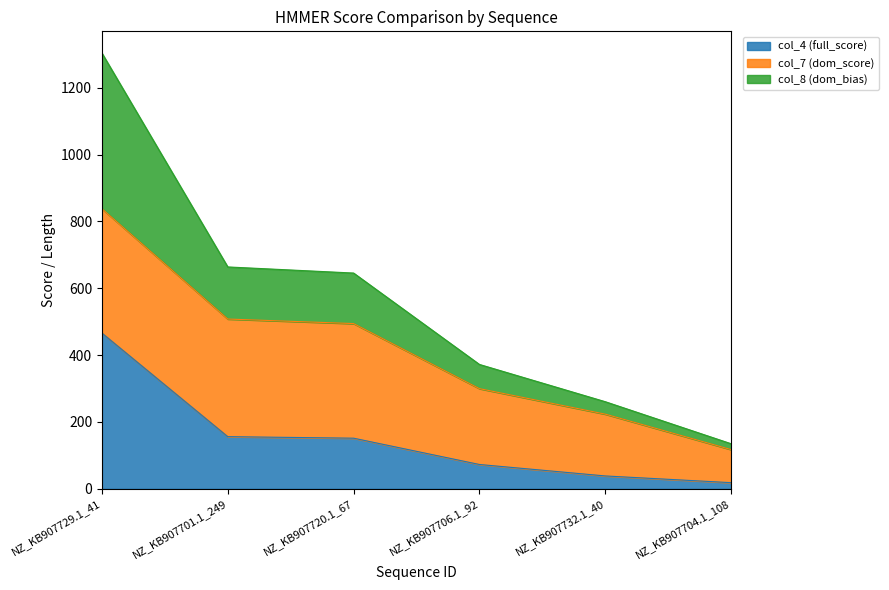

How many data points in col_4 (full_score) are less than 151?

3